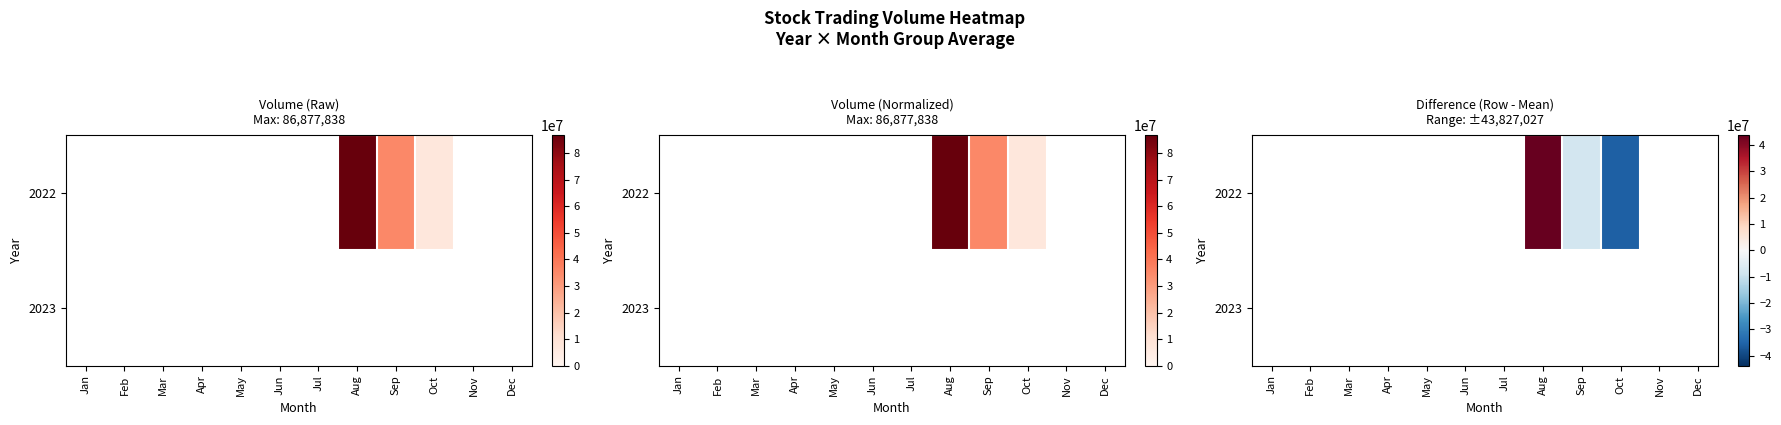

Where does the 2022 series first go above 0?

Aug